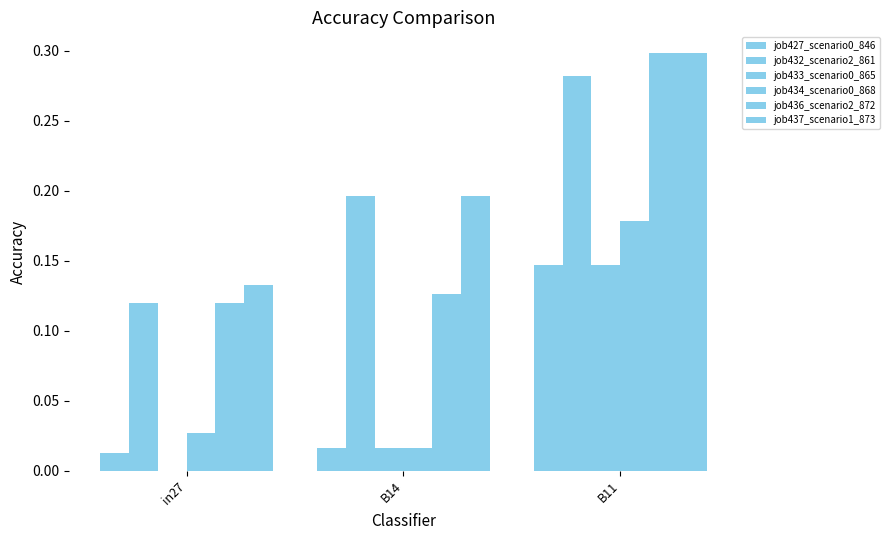

What is the difference between the job437_scenario1_873 values at B11 and in27?

0.2